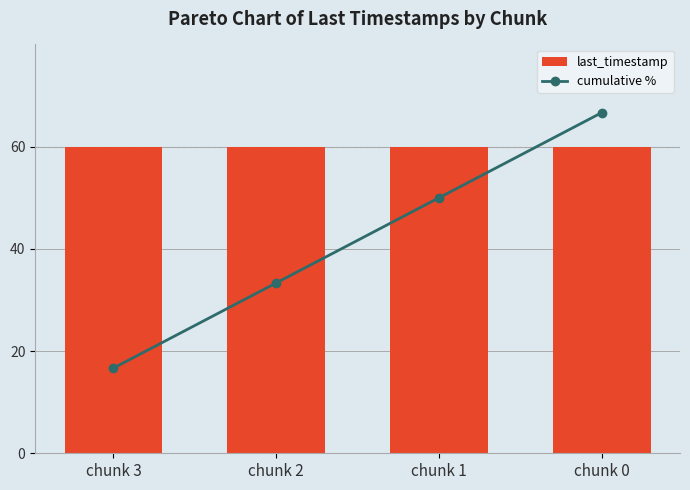

What is the total value across all series at chunk 2?

110.0